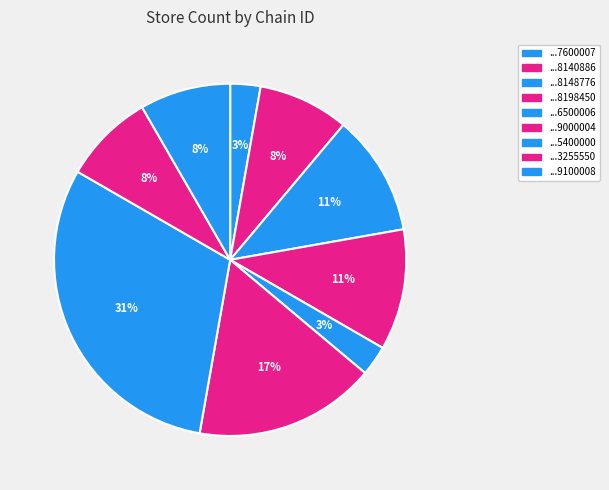

Count the number of slices in the pie.

9